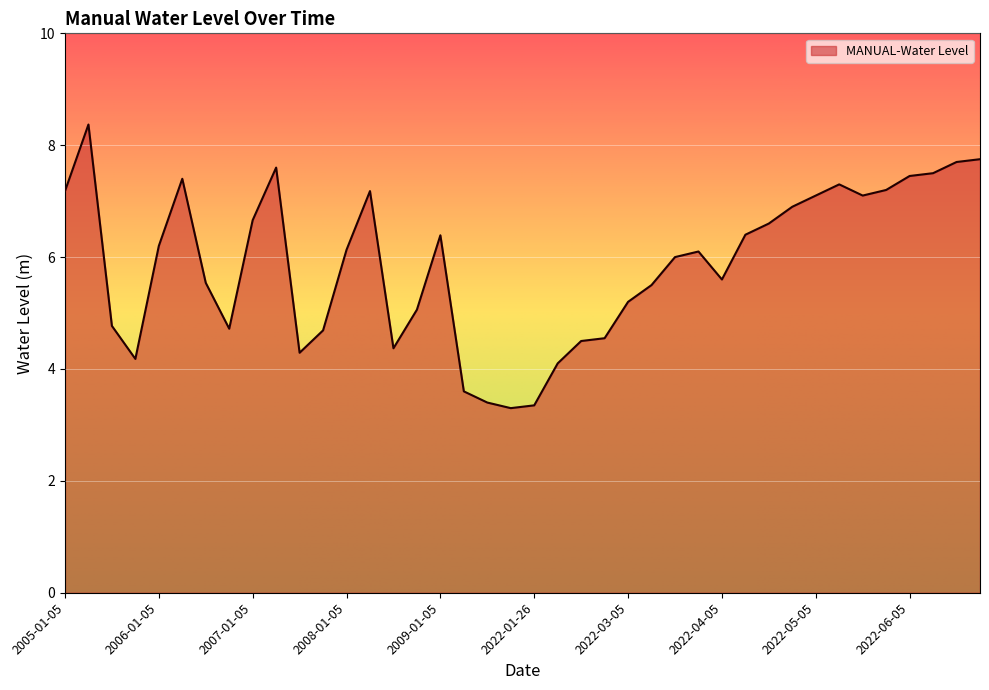

What is the minimum value shown in the chart?

3.3